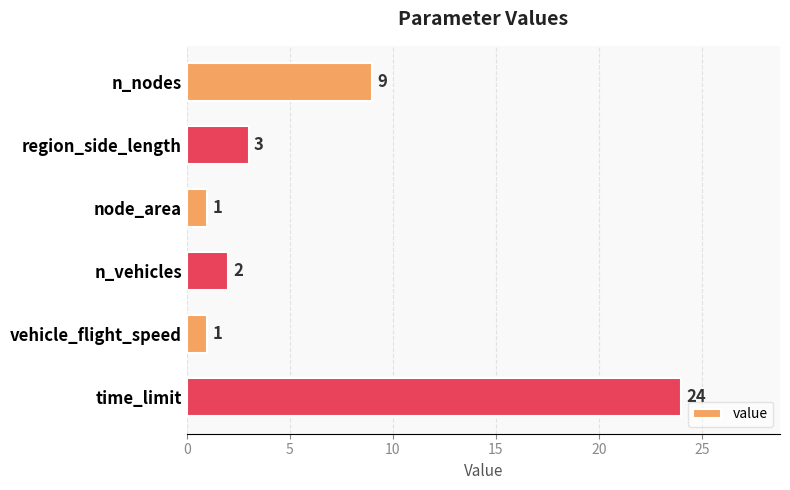

What is the value of the 4th bar from the top?

2